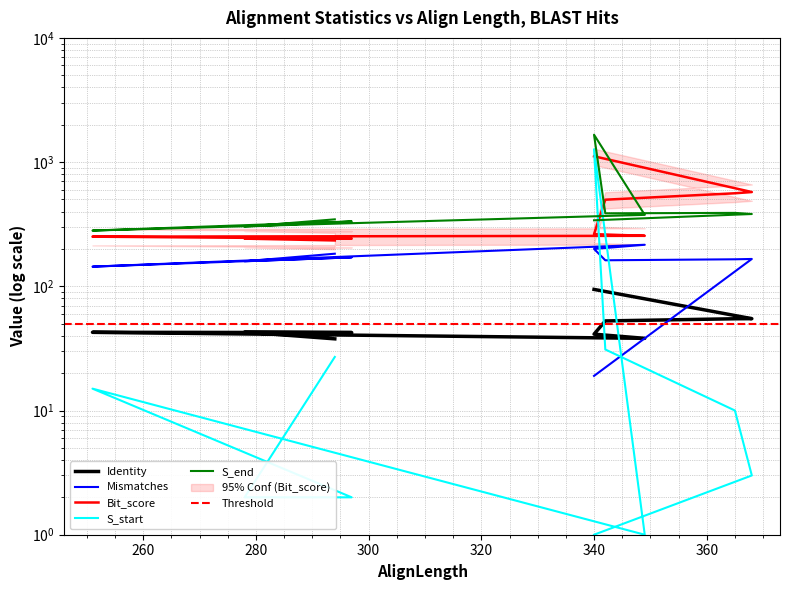

Which series changed the most between 278 and 294?

S_end